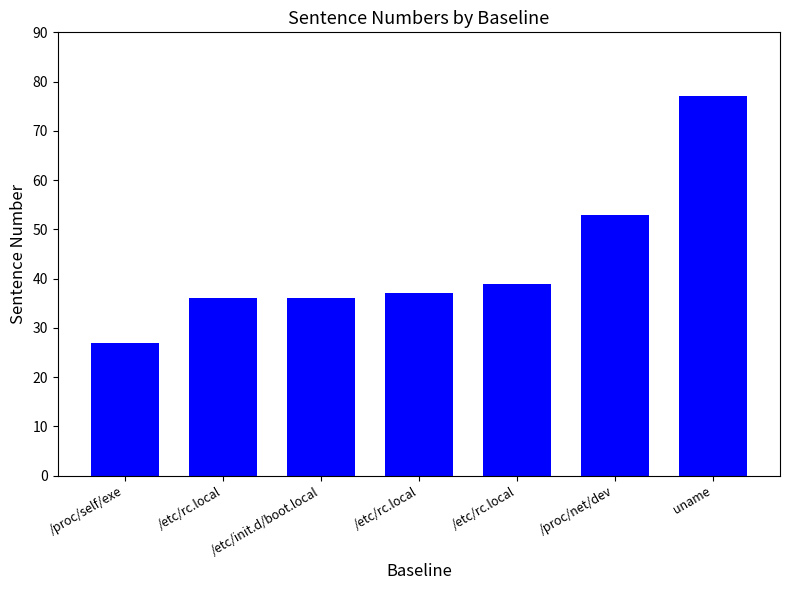

The chart shows a value of 77 at uname. True or false?

True